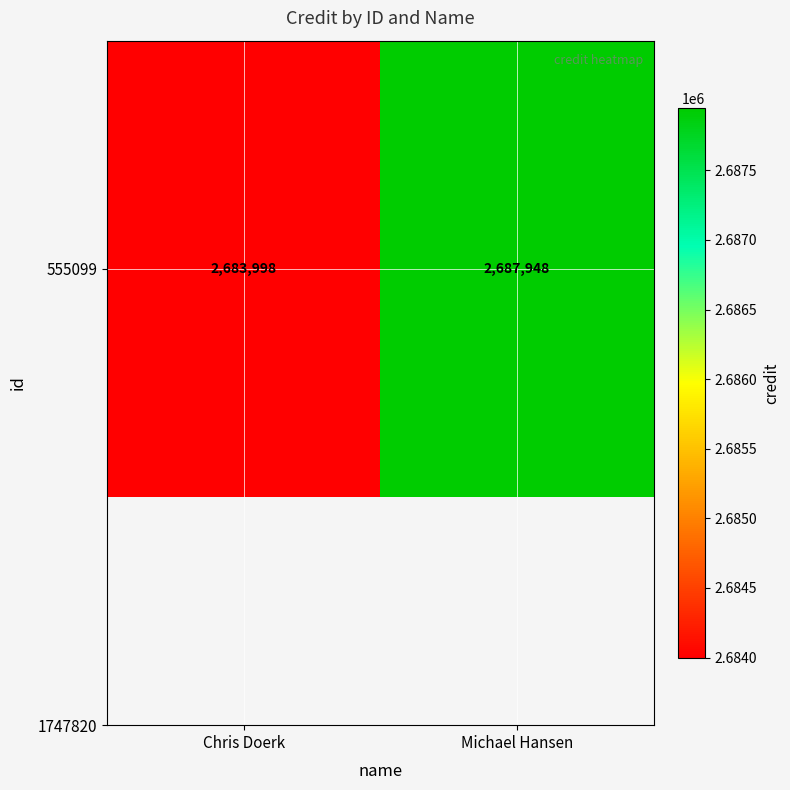

What is the difference between the maximum and minimum values?

3950